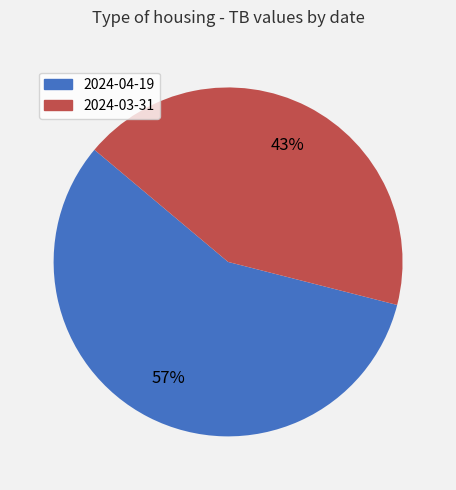

Rank the categories by value from highest to lowest.

2024-04-19, 2024-03-31